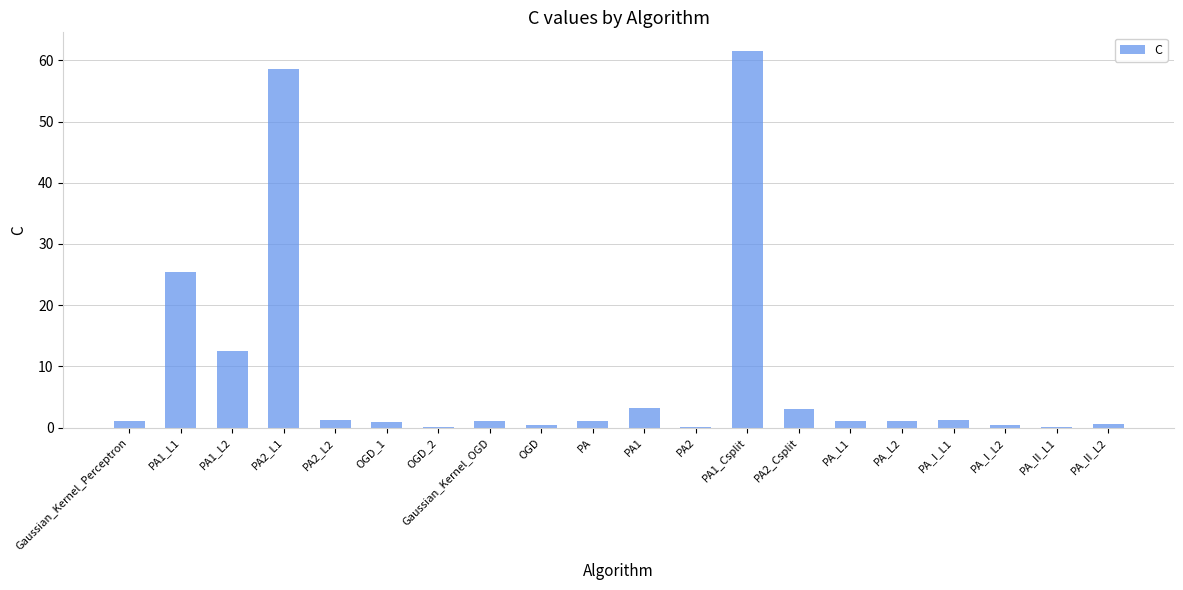

The value at OGD_2 is 0.1. True or false?

True